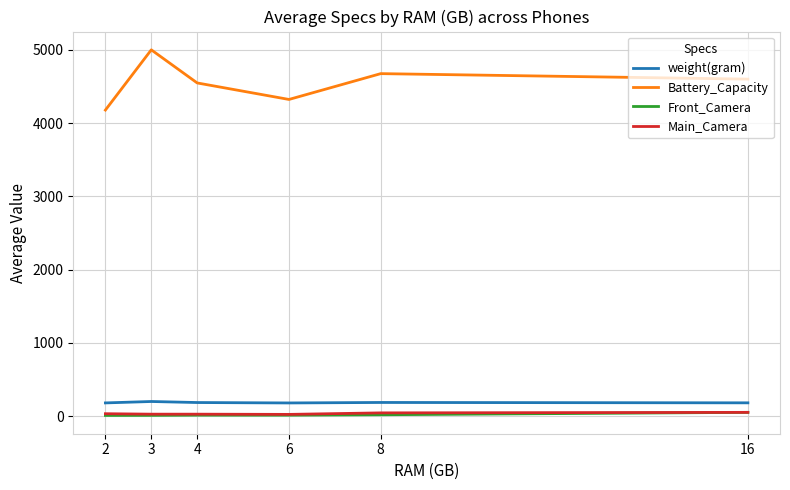

True or false: Main_Camera and weight(gram) cross at least once.

False